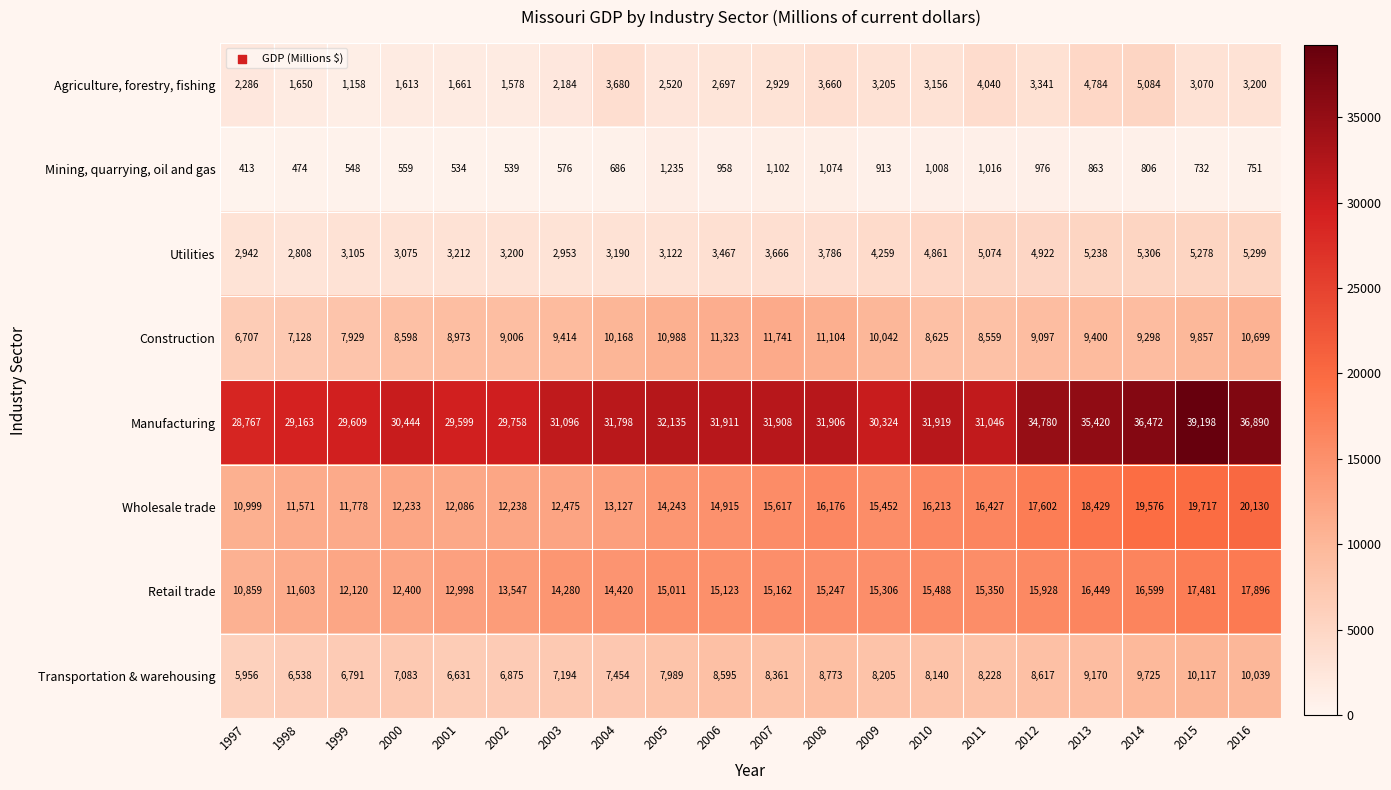

At how many categories does at least one series exceed 1660?

20